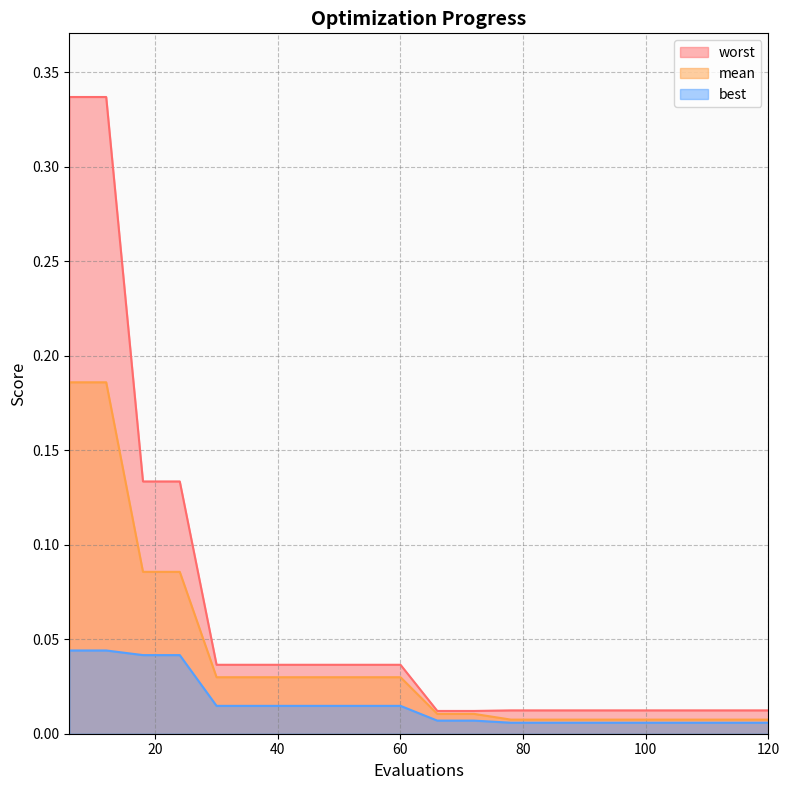

What is the difference between the maximum and minimum values in the mean series?

0.2